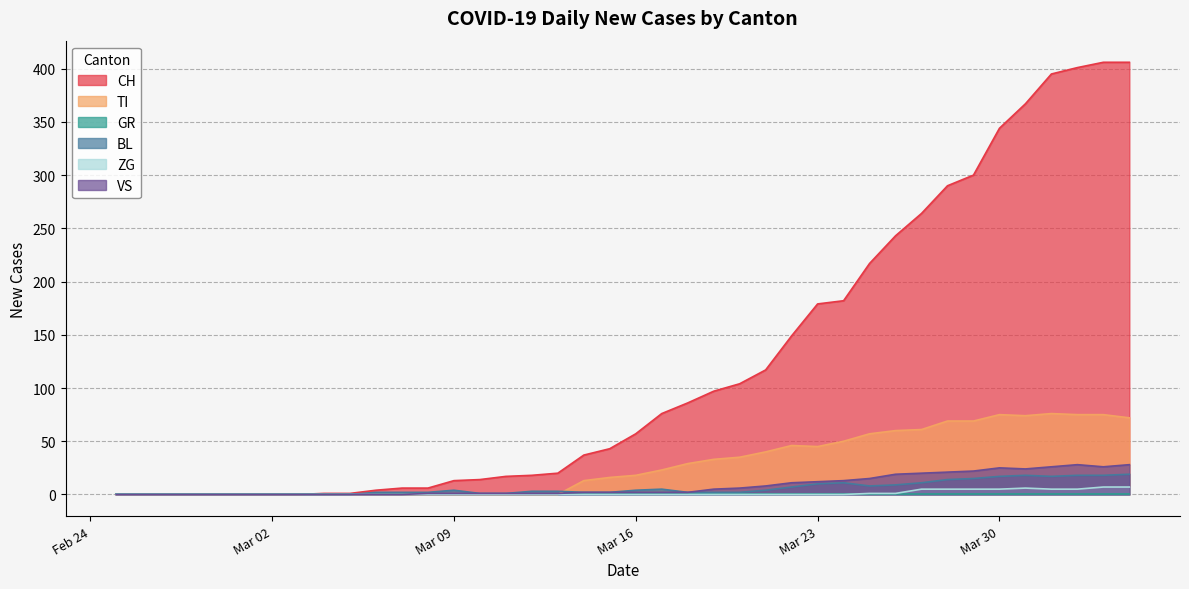

True or false: CH has more than 2 points higher than both neighbors.

False